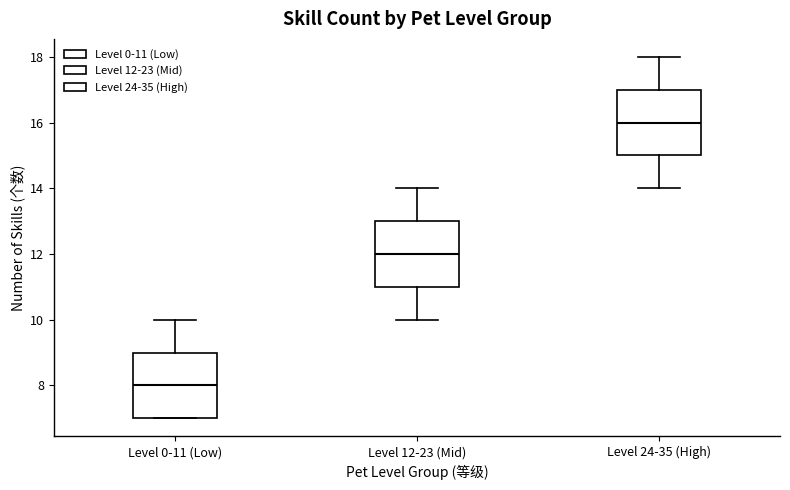

Reading left to right, transcribe this box plot: for each box, give where its median line is, the range the box spans, and where its two whiskers end, as read against the y-axis. The values are not printed on the chart, so give them approximately, as read against the axis.

Level 0-11 (Low): median 8, box 7 to 9, whiskers 7 to 10
Level 12-23 (Mid): median 12, box 11 to 13, whiskers 10 to 14
Level 24-35 (High): median 16, box 15 to 17, whiskers 14 to 18